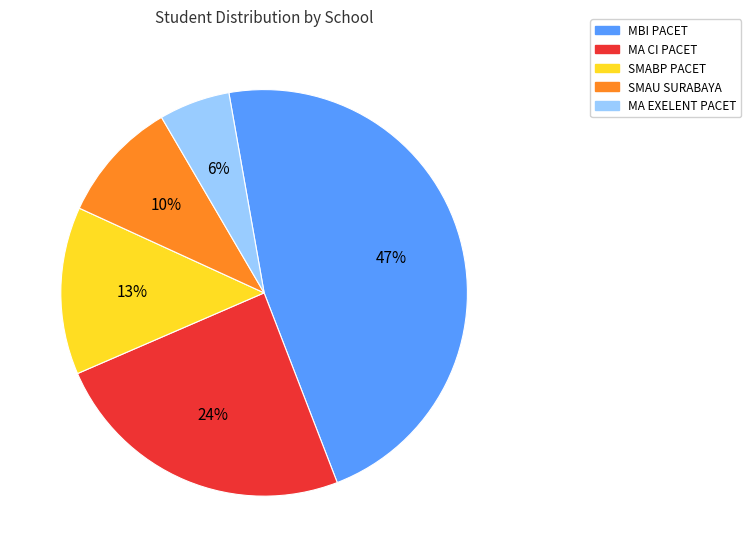

Is MA EXELENT PACET the majority of the pie?

No